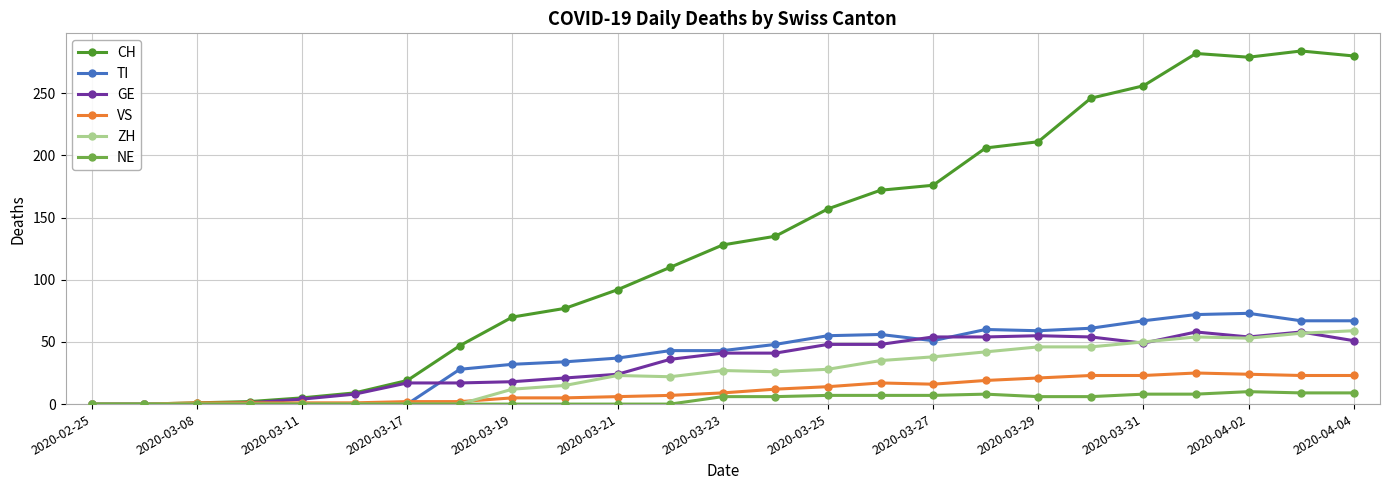

What is the maximum value for CH?

284